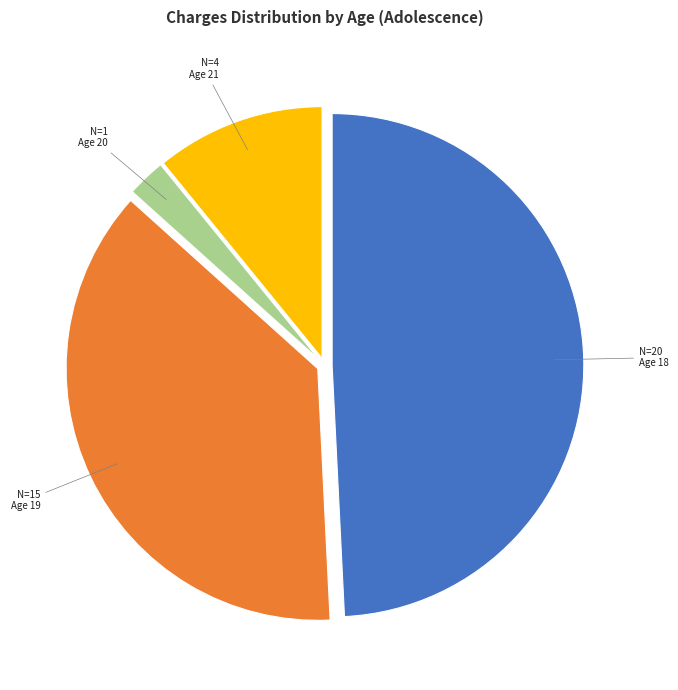

Does any single category account for the majority?

No